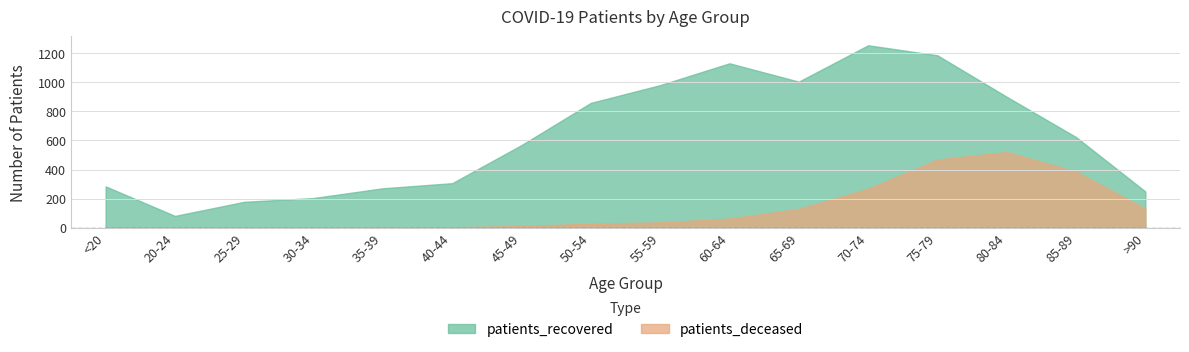

Reading right to left, transcribe all the data shown in this chart.

patients_recovered: >90=249	85-89=623	80-84=900	75-79=1185	70-74=1254	65-69=1004	60-64=1130	55-59=980	50-54=858	45-49=568	40-44=306	35-39=271	30-34=204	25-29=178	20-24=81	<20=284
patients_deceased: >90=131	85-89=386	80-84=520	75-79=469	70-74=268	65-69=129	60-64=63	55-59=37	50-54=28	45-49=12	40-44=3	35-39=4	30-34=3	25-29=1	20-24=0	<20=2